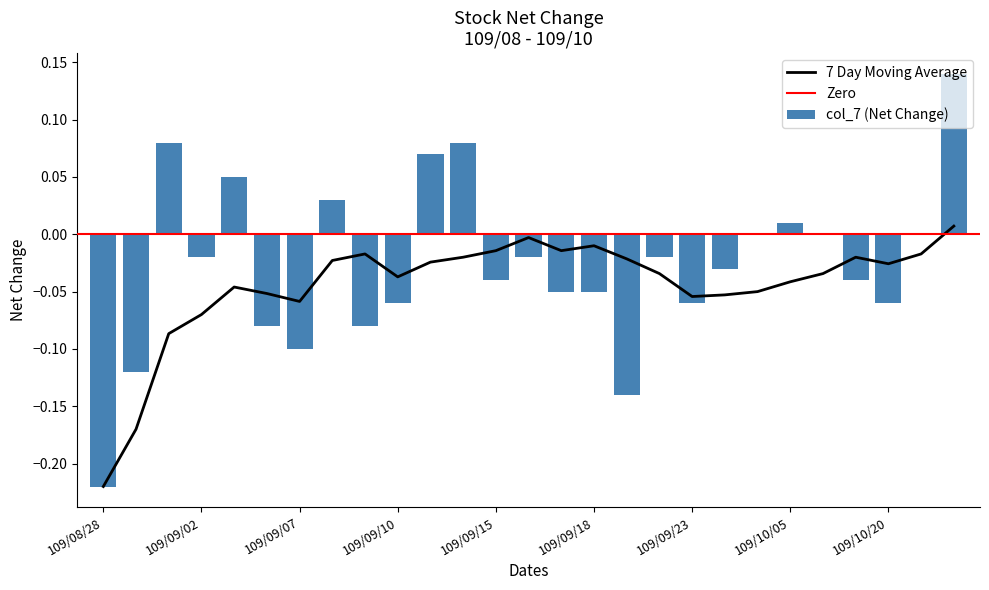

List the labels in order of value, smallest first.

109/08/28, 109/09/21, 109/08/31, 109/09/07, 109/09/04, 109/09/09, 109/09/10, 109/09/23, 109/10/20, 109/09/17, 109/09/18, 109/09/15, 109/10/19, 109/09/24, 109/09/02, 109/09/16, 109/09/22, 109/09/30, 109/10/16, 109/10/22, 109/10/05, 109/09/08, 109/09/03, 109/09/11, 109/09/01, 109/09/14, 109/10/23